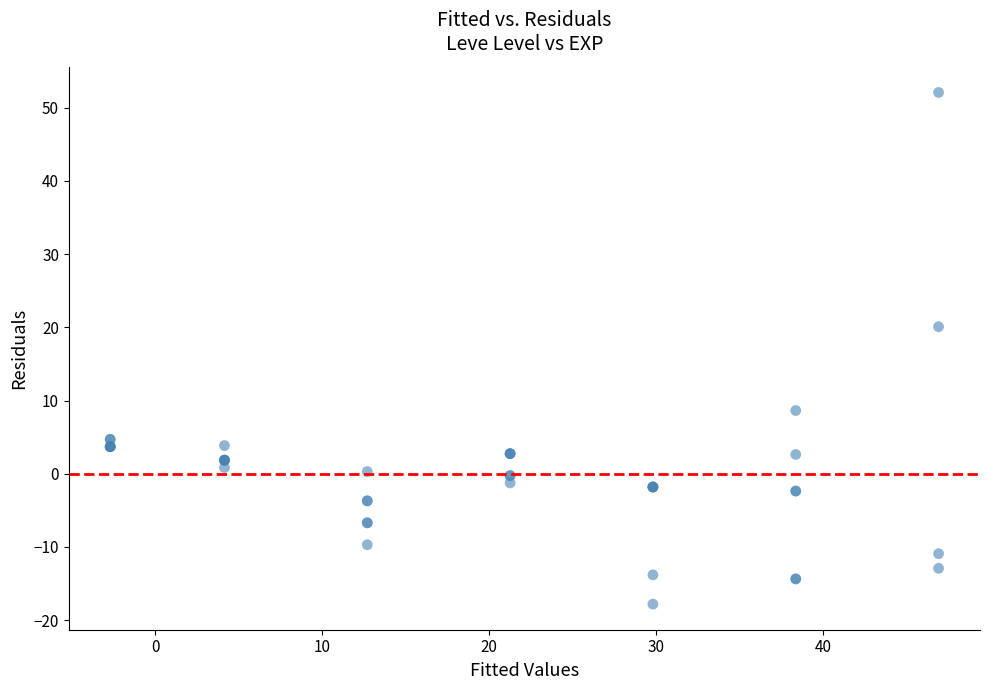

What Y value in the scatter plot is closest to 17?

20.1